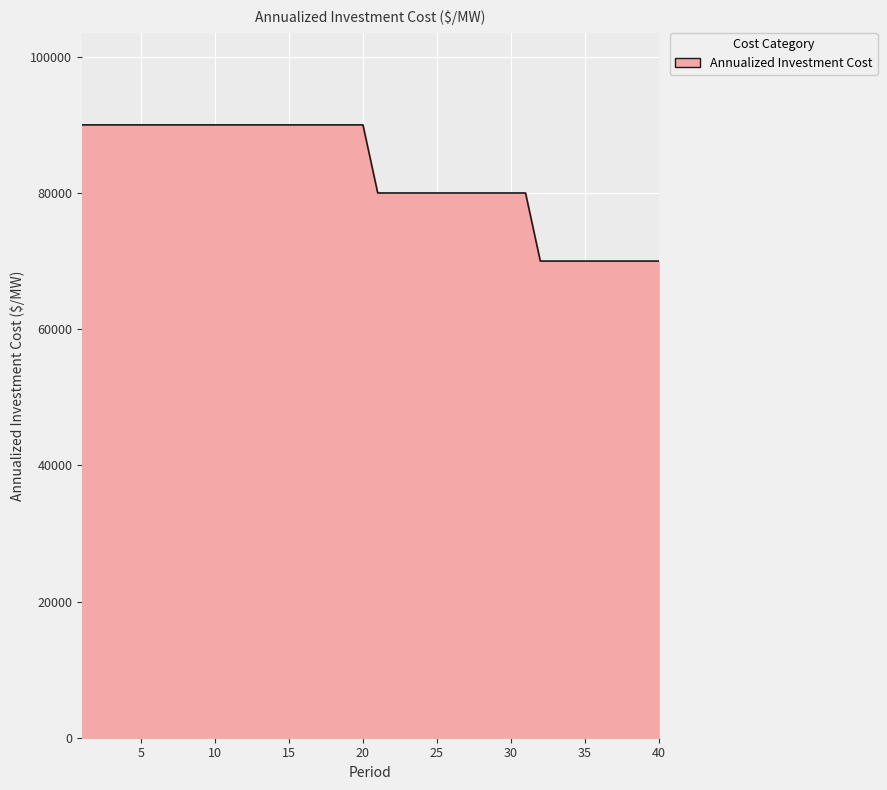

What is the maximum value shown in the chart?

90000